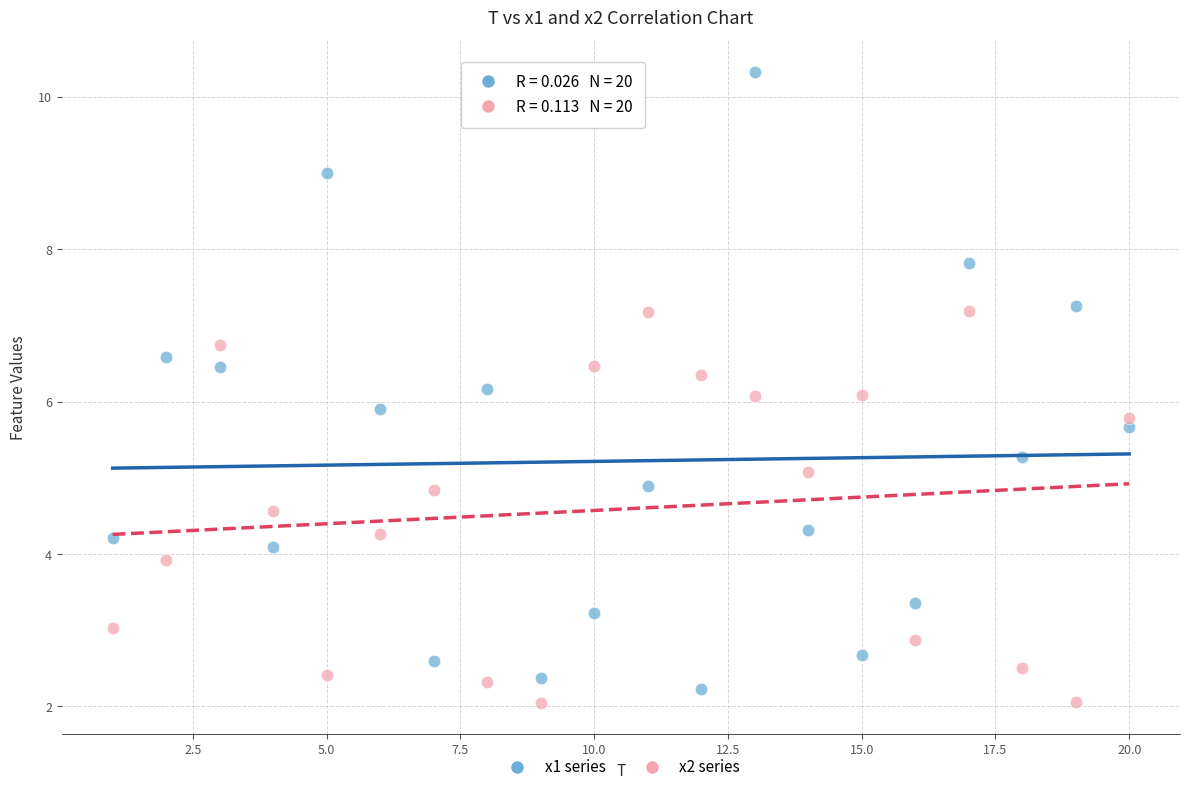

What are all the series names shown in the legend?

x1 series, x2 series